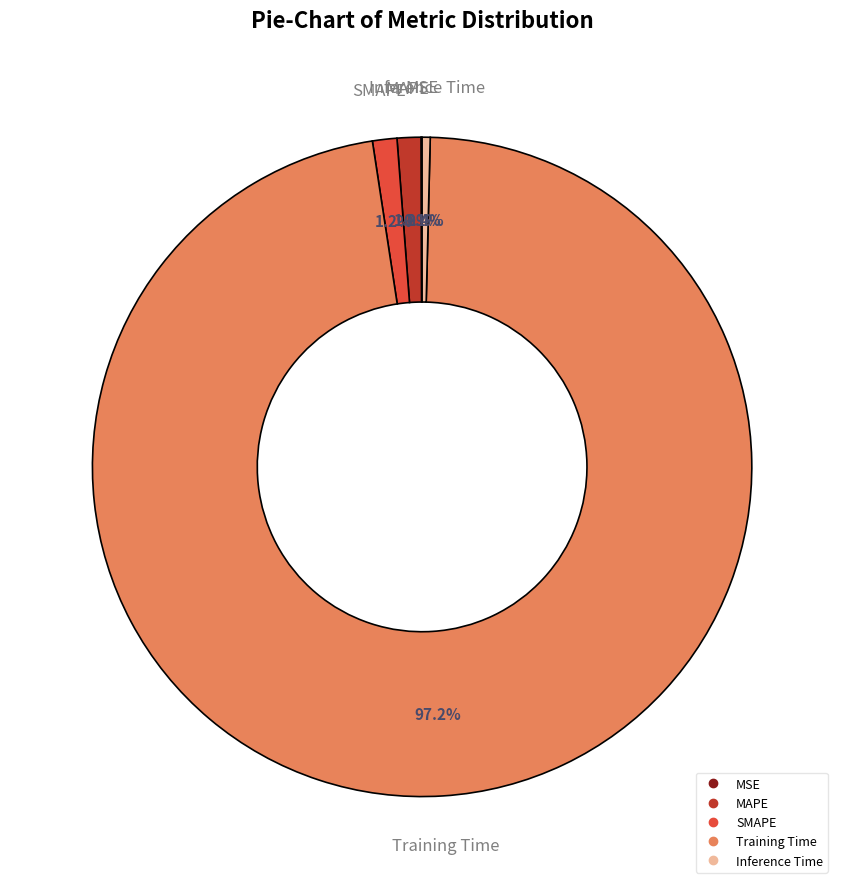

Which slice is the largest?

Training Time